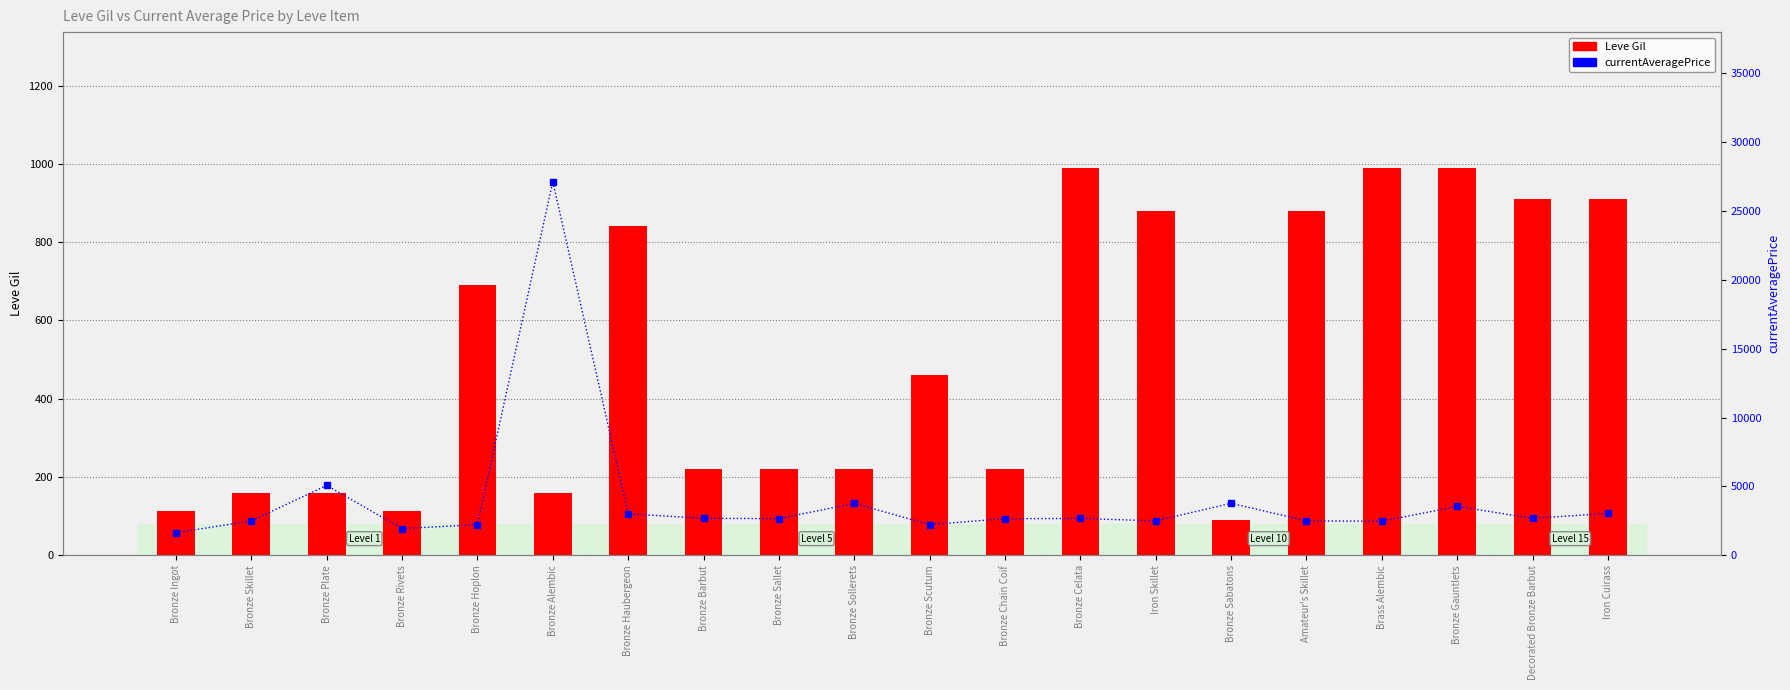

What is the value of the currentAveragePrice bar at the 18th from the left?

3550.0